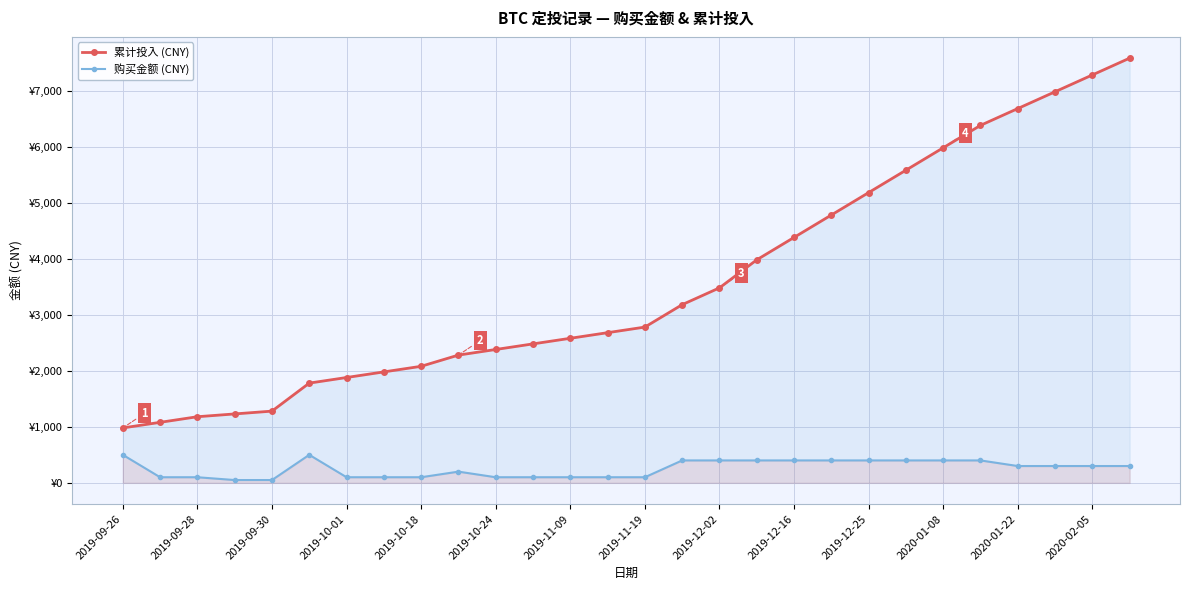

What is the smallest value displayed?

50